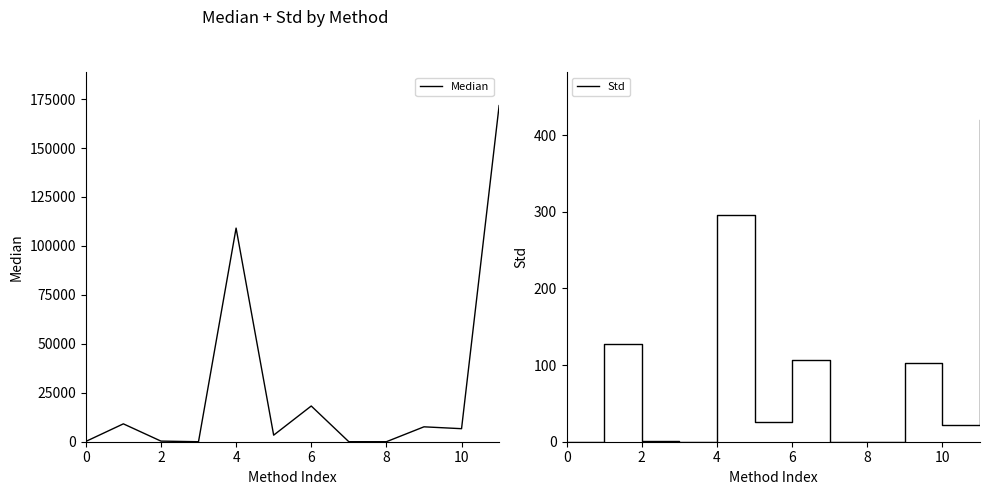

Rank the series by their average value, from lowest to highest.

Std, Median